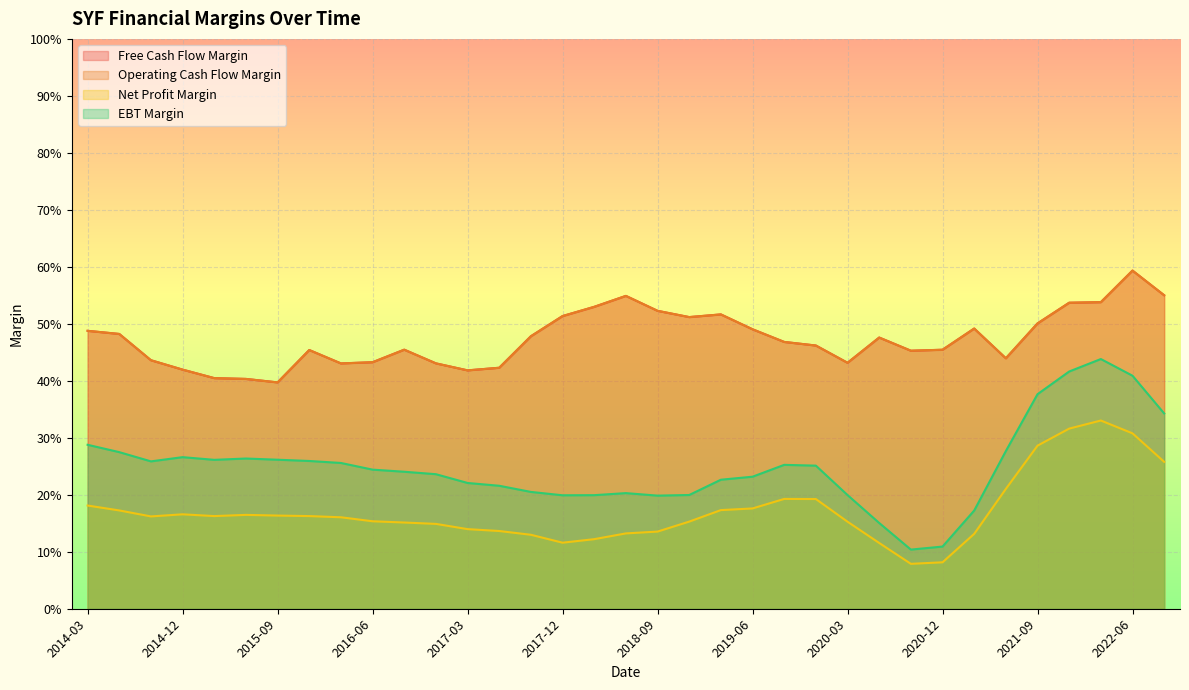

The value of Net Profit Margin at 2019-03-31 is 0.2. True or false?

True